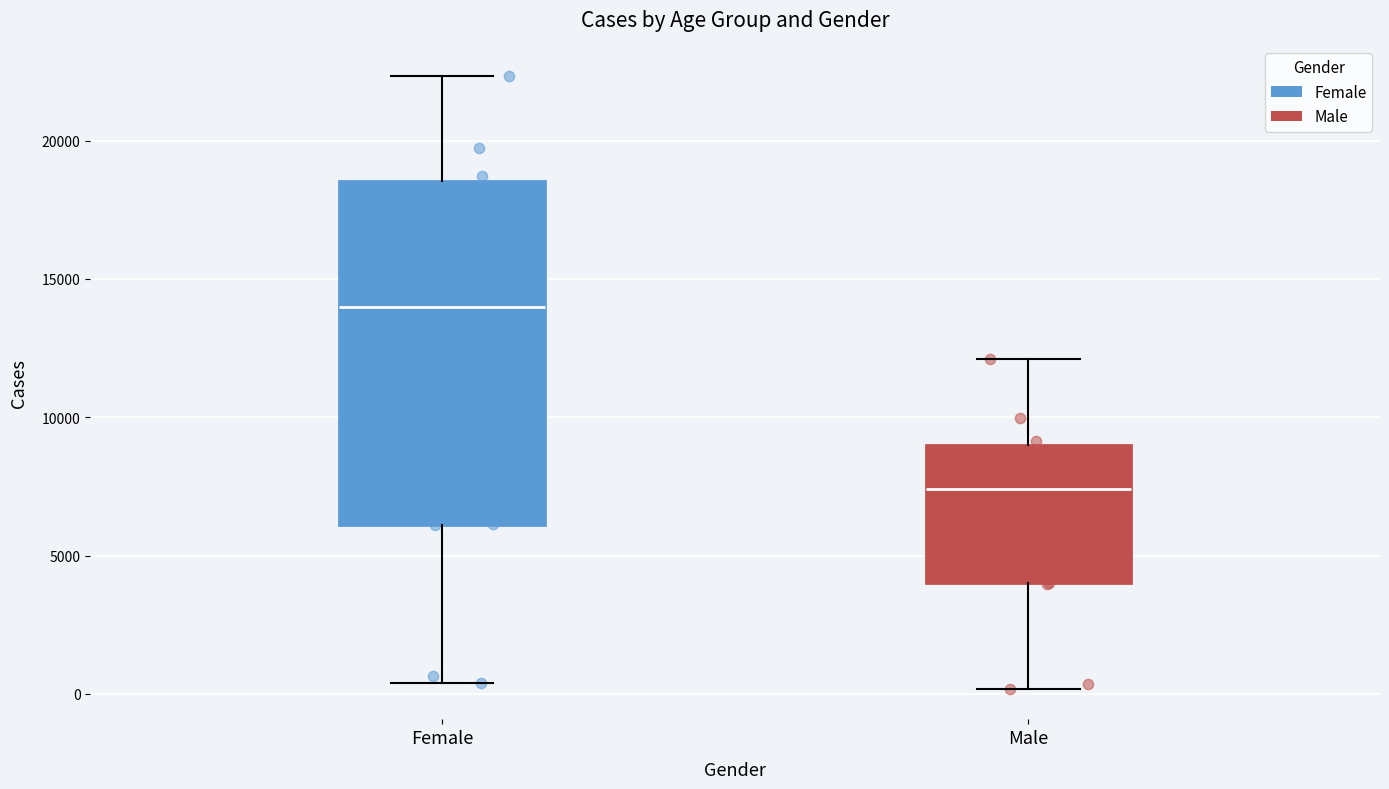

Which box's median line is the lowest?

Male